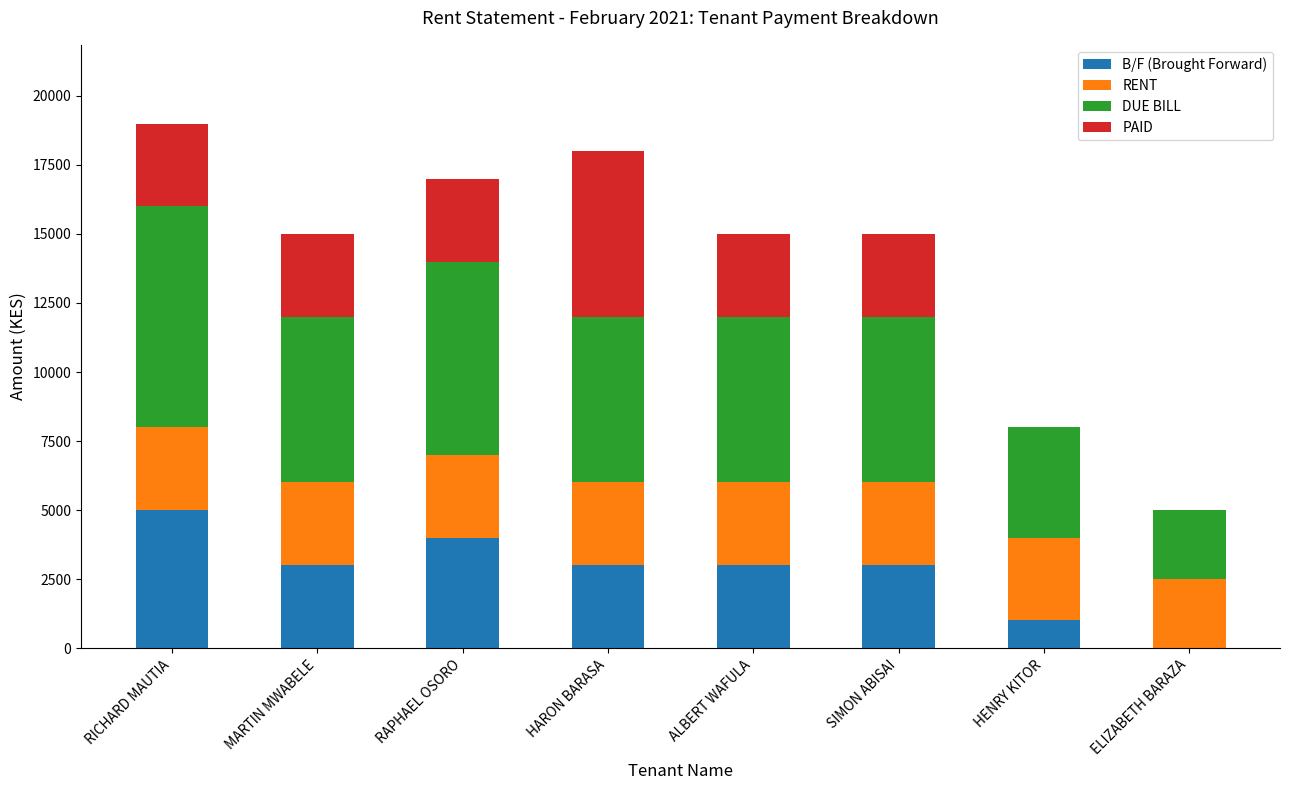

The value of B/F (Brought Forward) at ALBERT WAFULA is 3953. True or false?

False